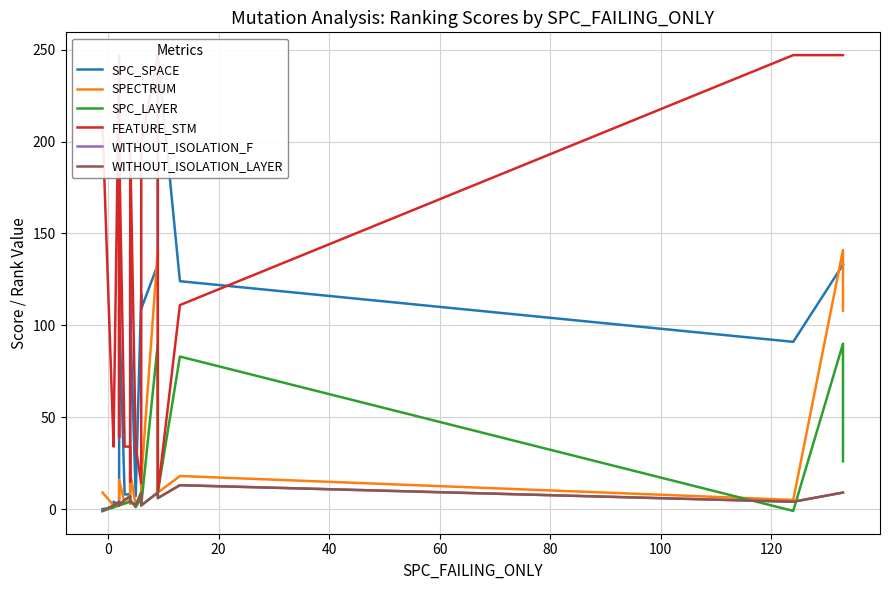

How many values in SPC_LAYER are above zero?

20